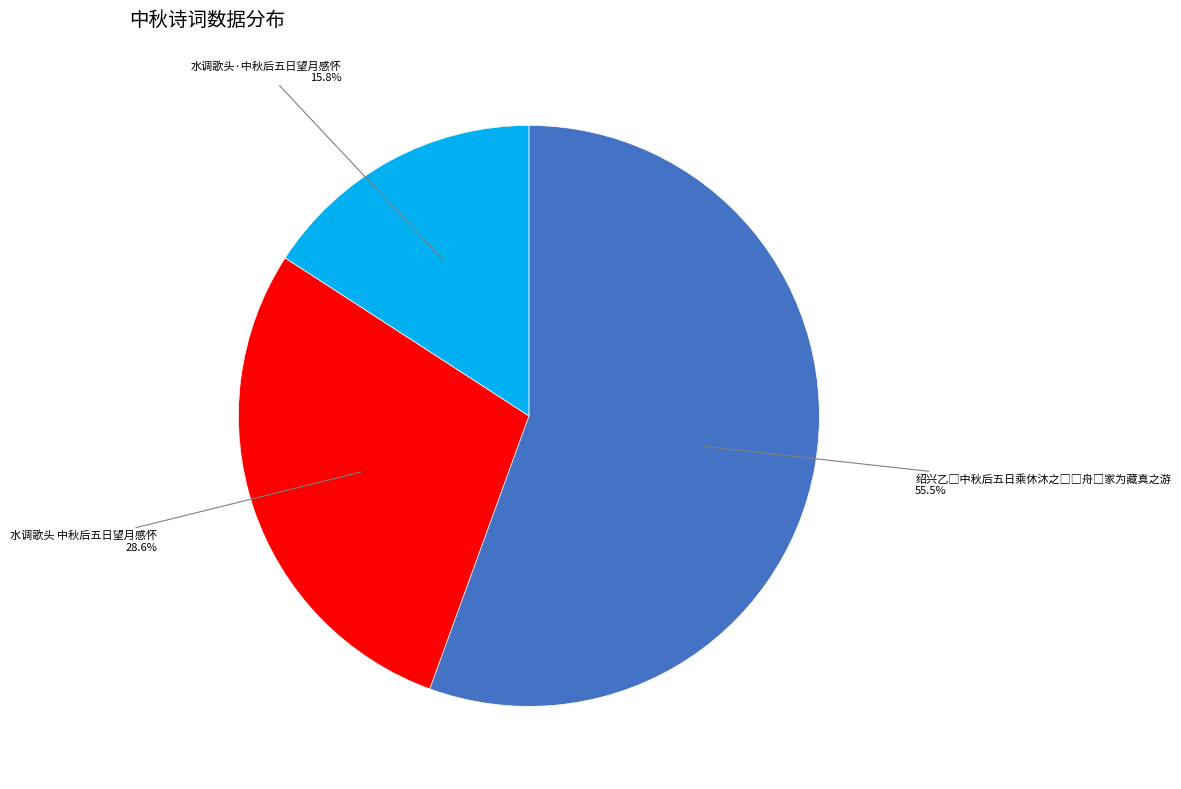

To the nearest percent, what is the combined percentage of 水调歌头 中秋后五日望月感怀 and 水调歌头·中秋后五日望月感怀?

44%